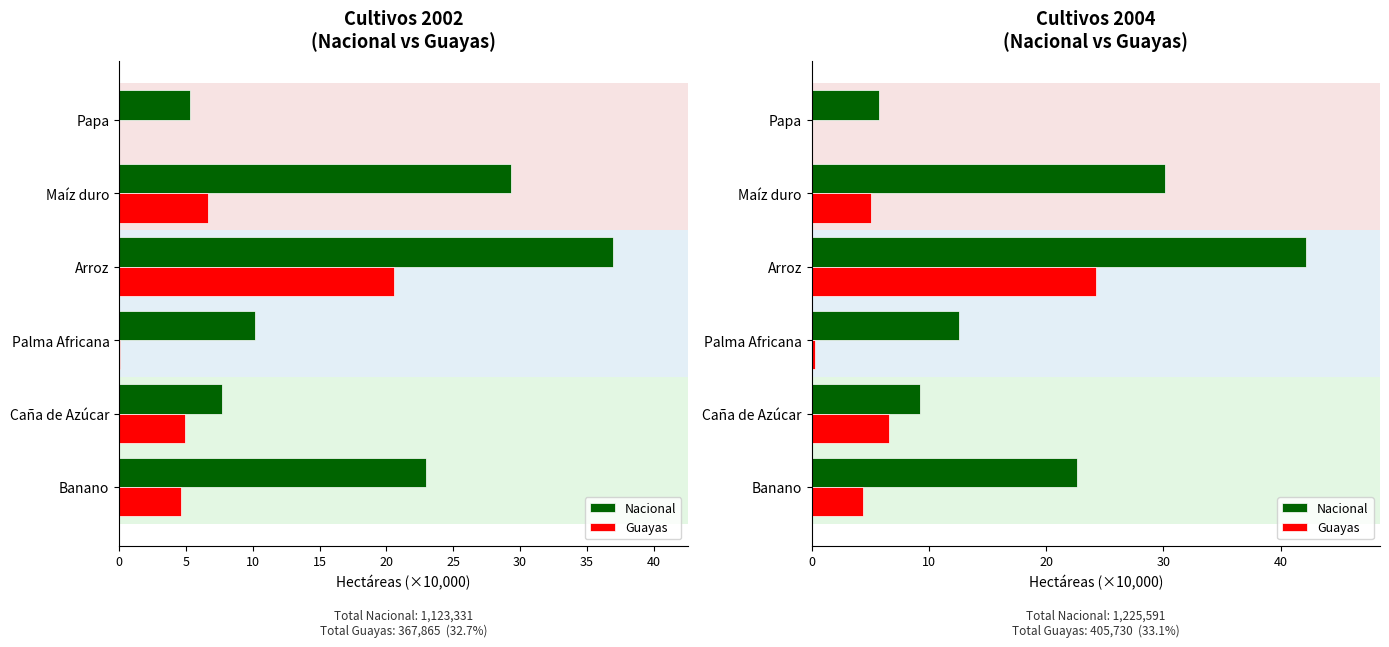

What is the highest value of the Nacional series?

42.2